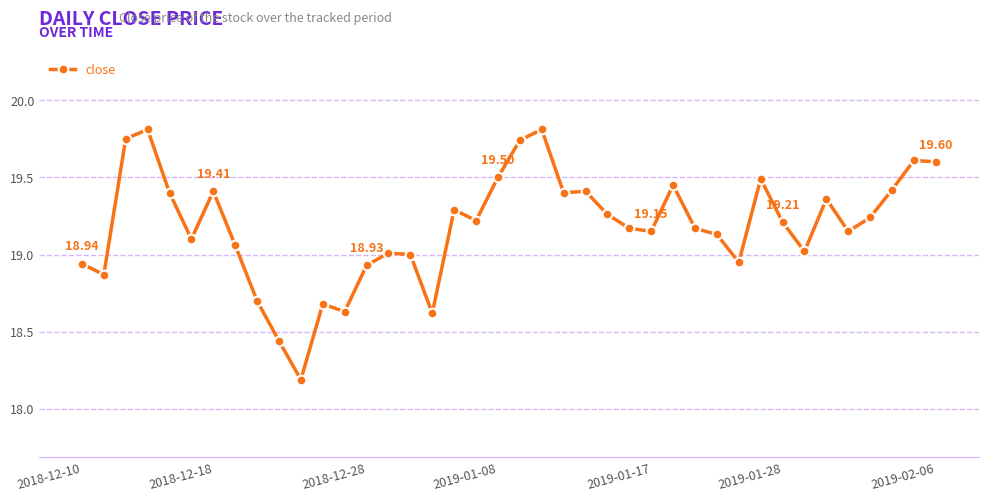

What is the sum of all values?

767.3